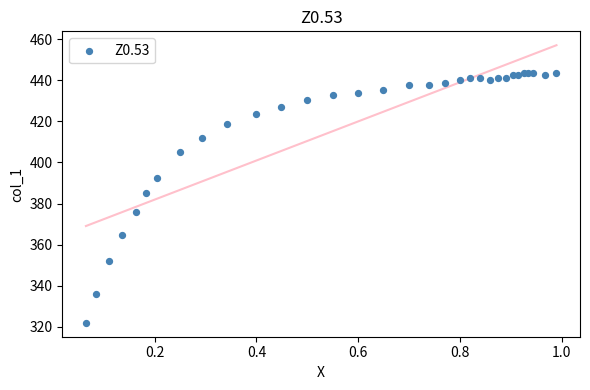

What Y value in the scatter plot is closest to 382?

385.3